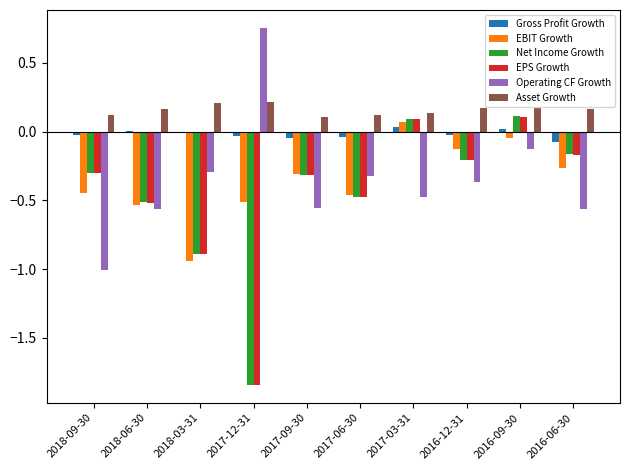

Which series has the largest total across all categories?

Asset Growth